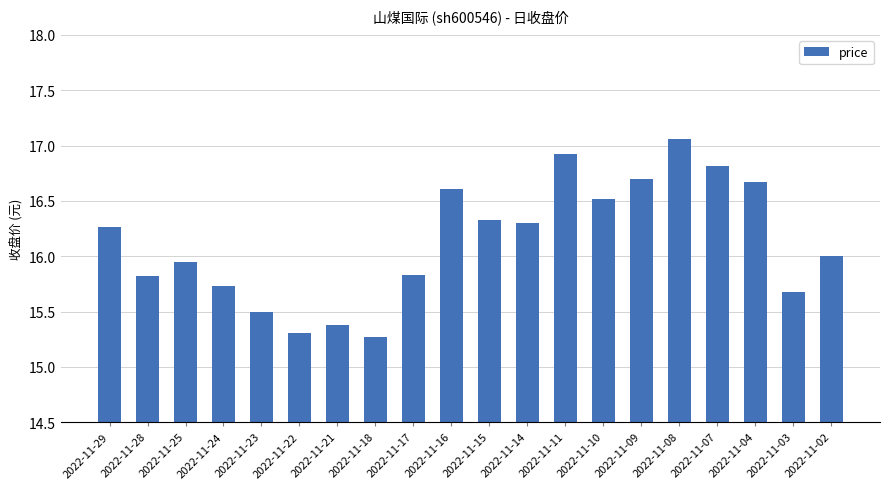

Approximately how many times larger is the value at 2022-11-29 compared to 2022-11-14?

1.0